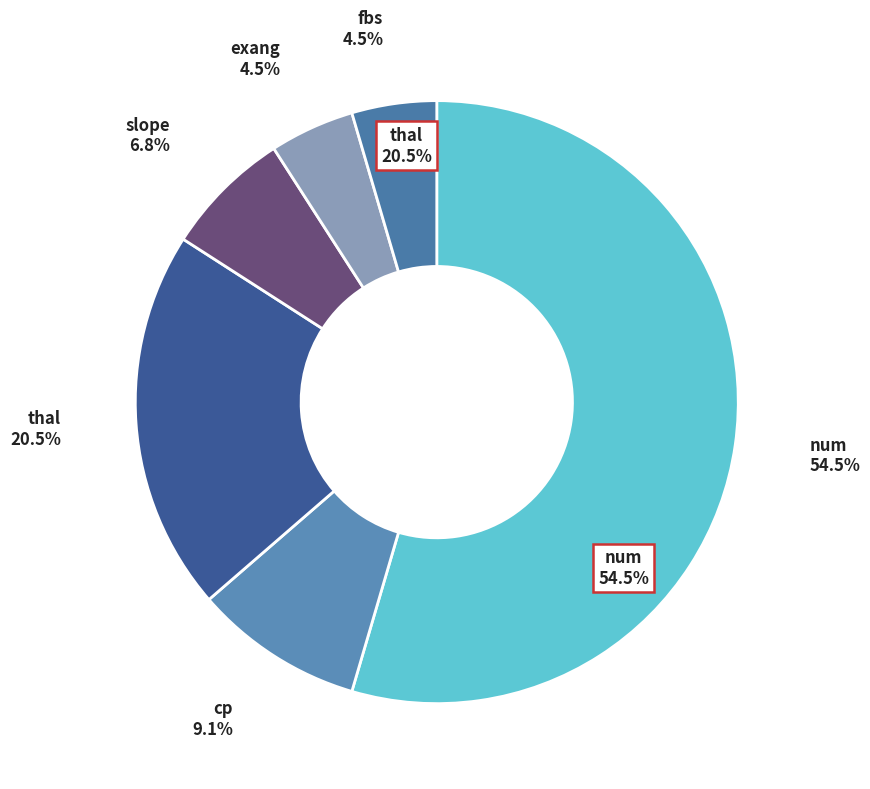

To the nearest percent, what is the average slice percentage?

17%